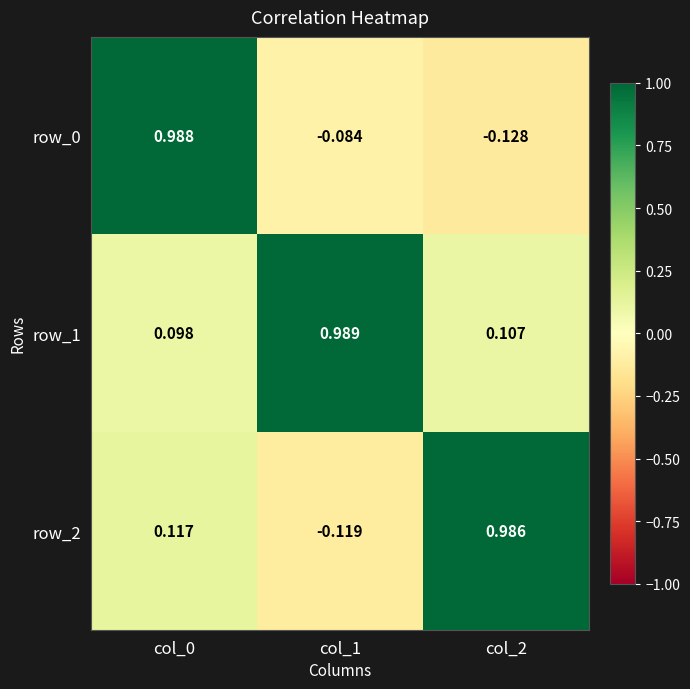

Which series has the widest spread of values?

row_0